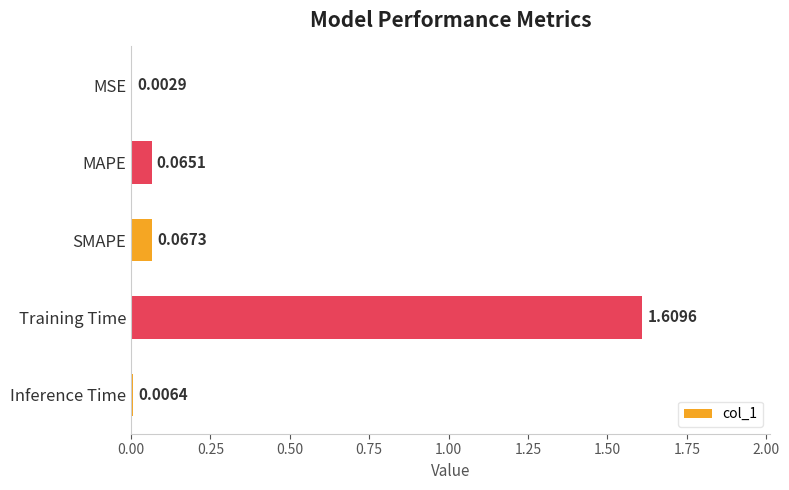

Between MAPE and SMAPE, which is larger?

SMAPE